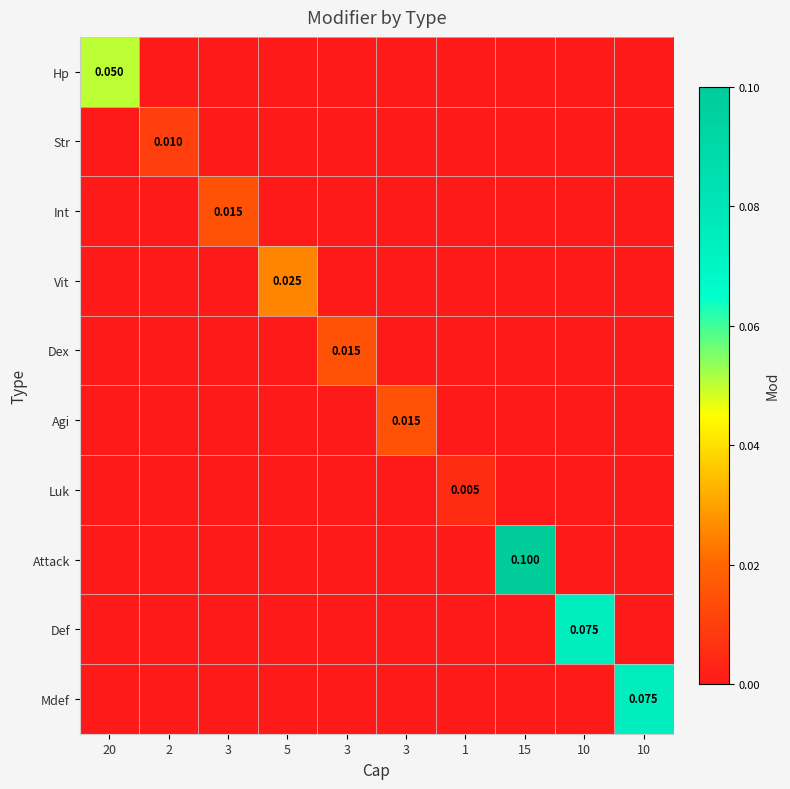

List the series in order of their peak value, highest first.

Attack, Def, Mdef, Hp, Vit, Int, Dex, Agi, Str, Luk